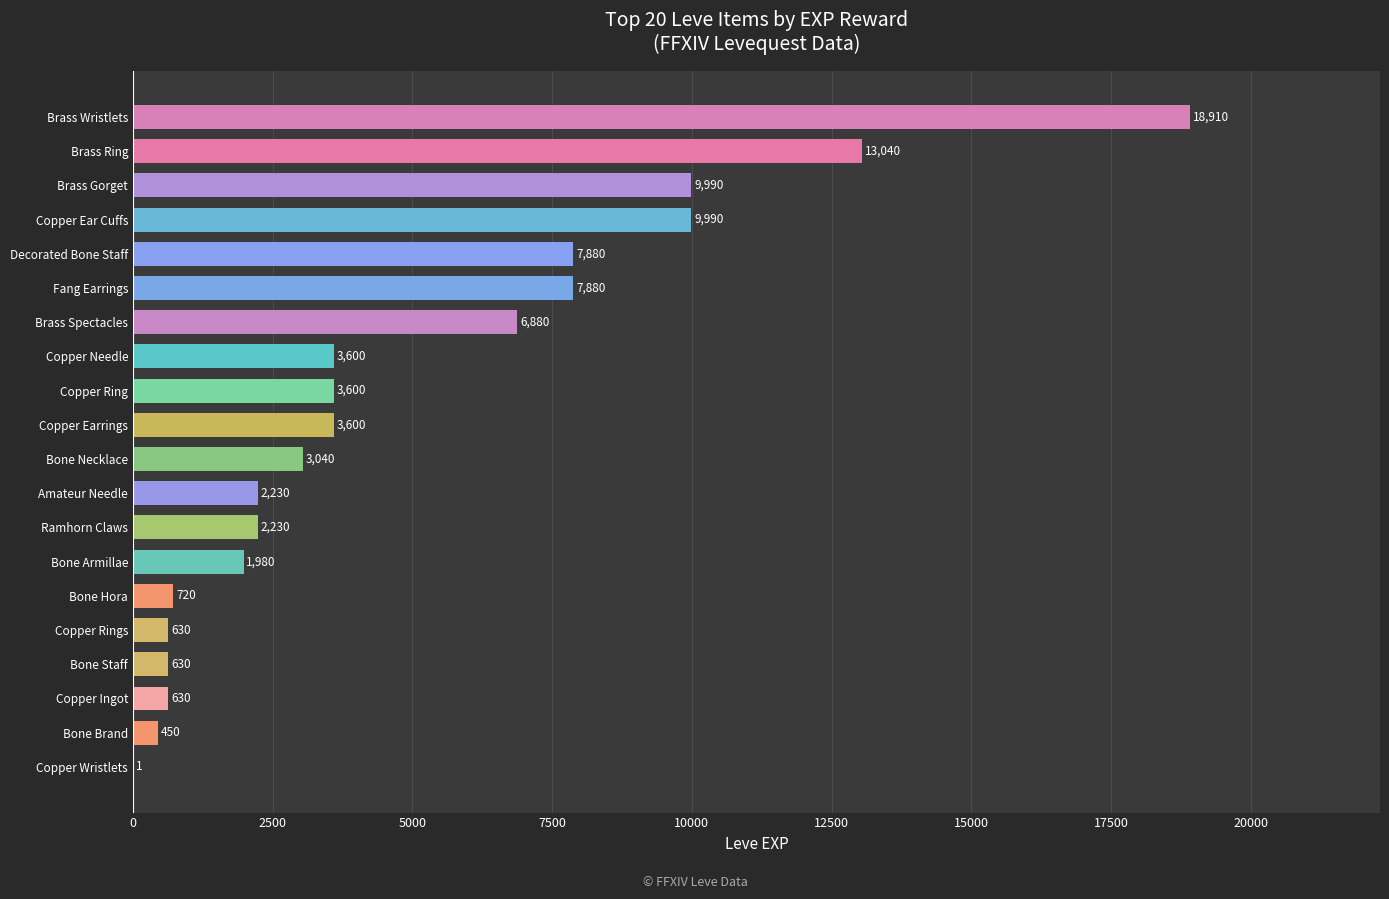

What value does the data have at Bone Necklace, to the nearest 50?

3050